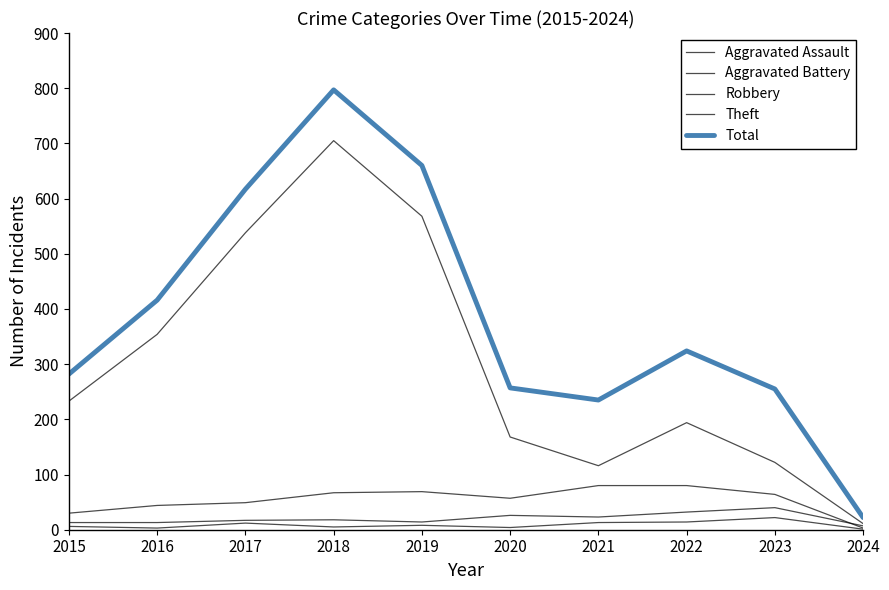

What is the value of the Theft point at the 4th from the left?

705